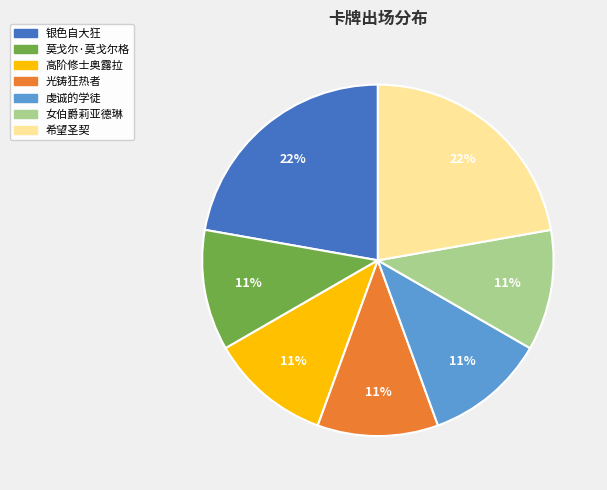

True or false: 虔诚的学徒 accounts for 23% of the total.

False